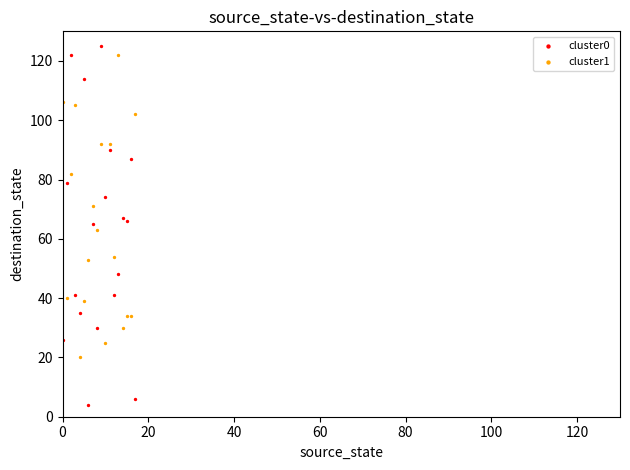

Which series contains the lowest Y value?

cluster0